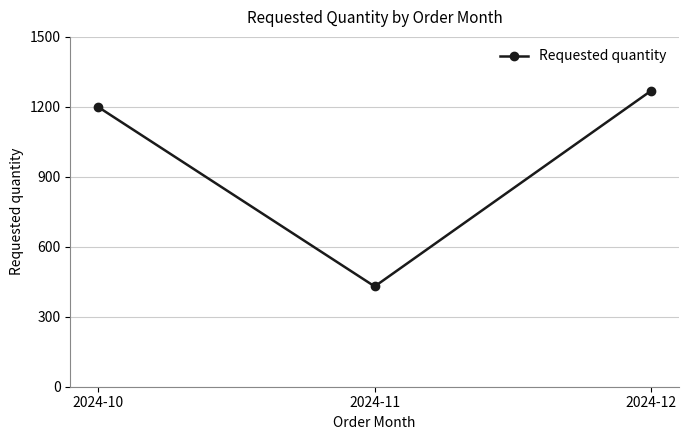

The value at 2024-12 is 1270. True or false?

True